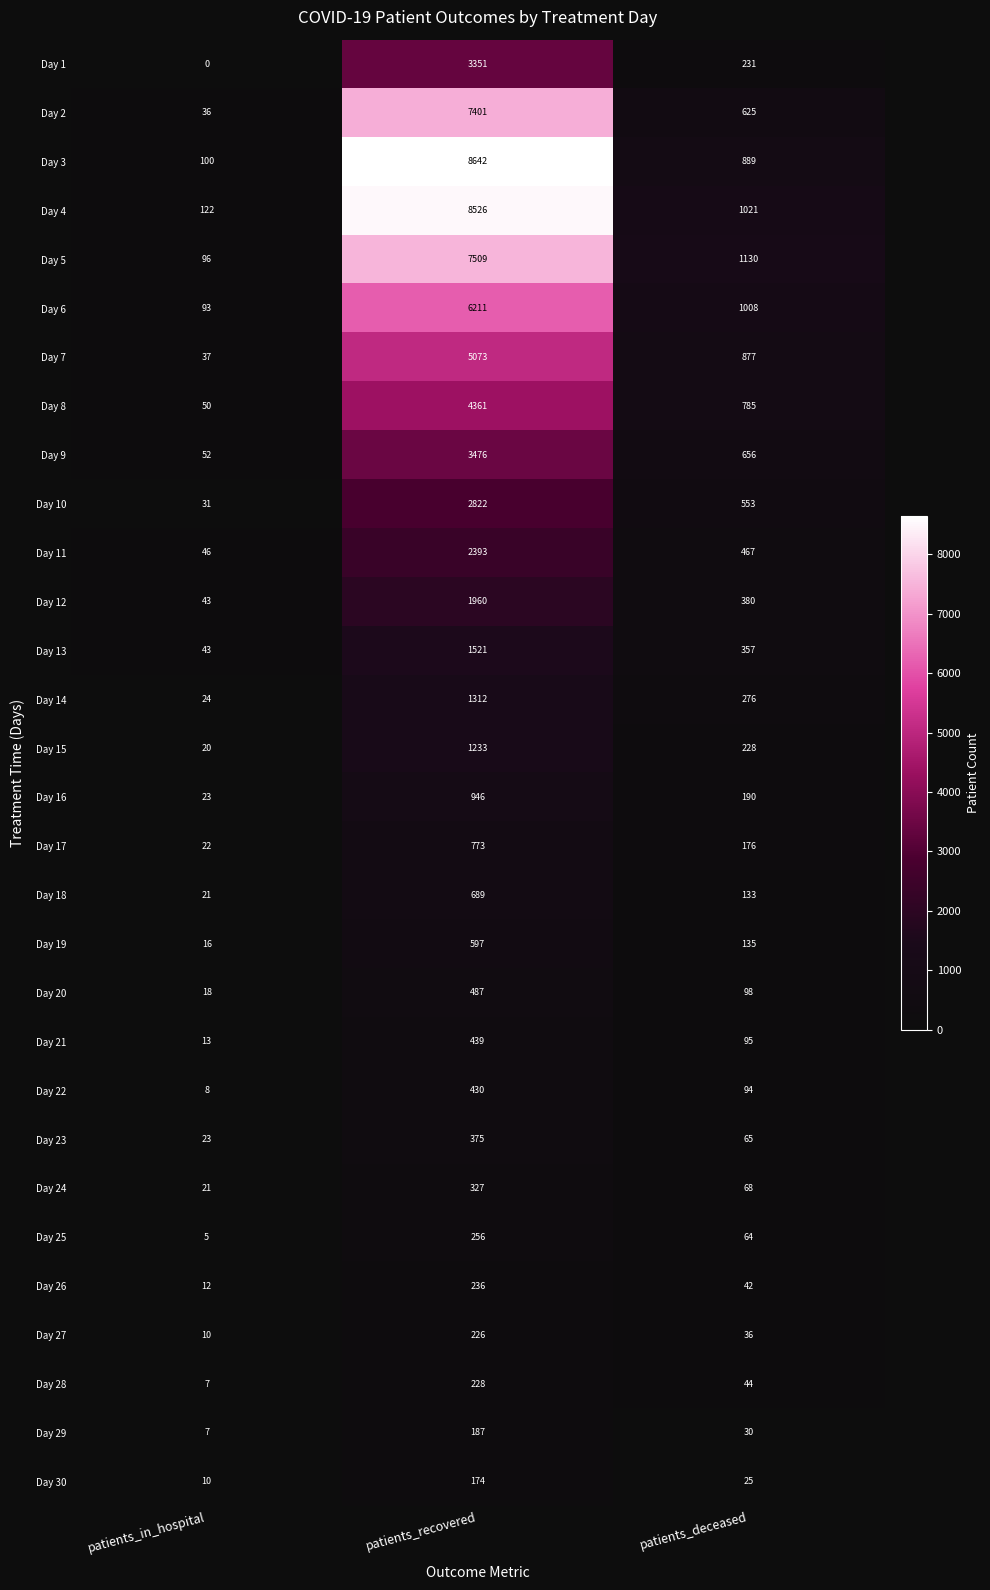

Count the number of categories in the chart.

3